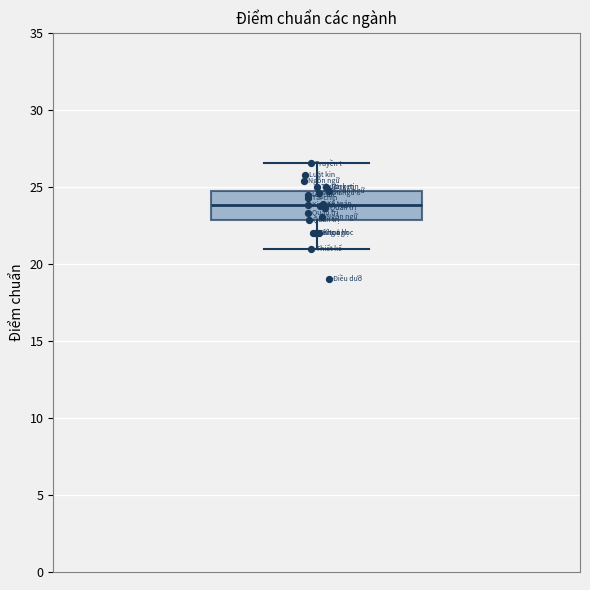

Read this box plot against the y-axis: the position of the median line, the range covered by the box, and the ends of both whiskers. The values are not printed on the chart, so give them approximately, as read against the axis.

median 24.0, box 23.0 to 25.0, whiskers 21.0 to 26.5